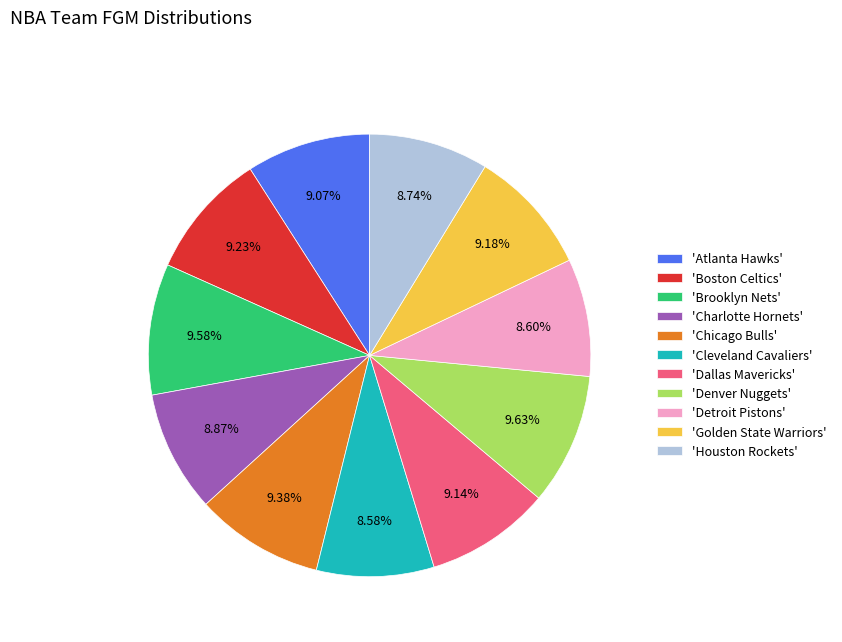

Is the sum of 'Atlanta Hawks' and 'Chicago Bulls' greater than half?

No